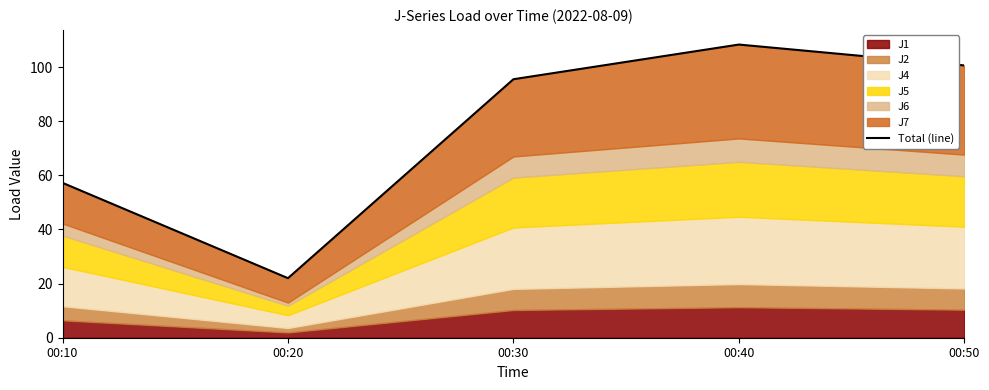

List the labels in order of value, largest first.

00:40, 00:50, 00:30, 00:10, 00:20